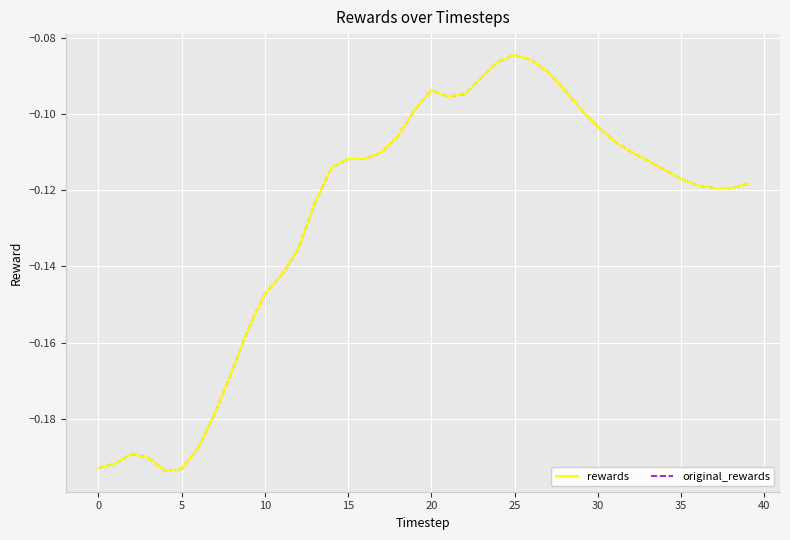

True or false: original_rewards and rewards intersect in this chart.

False